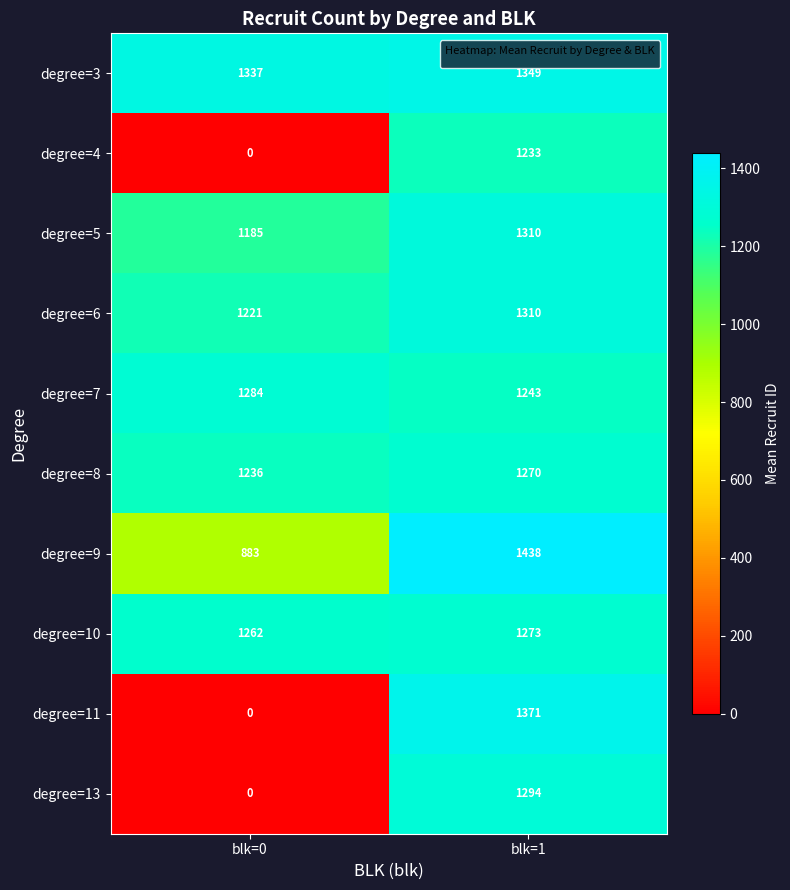

Reading left to right, list all the values displayed in this chart.

degree=3: 1337	1349
degree=4: 0	1233
degree=5: 1185	1310
degree=6: 1221	1310
degree=7: 1284	1243
degree=8: 1236	1270
degree=9: 883	1438
degree=10: 1262	1273
degree=11: 0	1371
degree=13: 0	1294